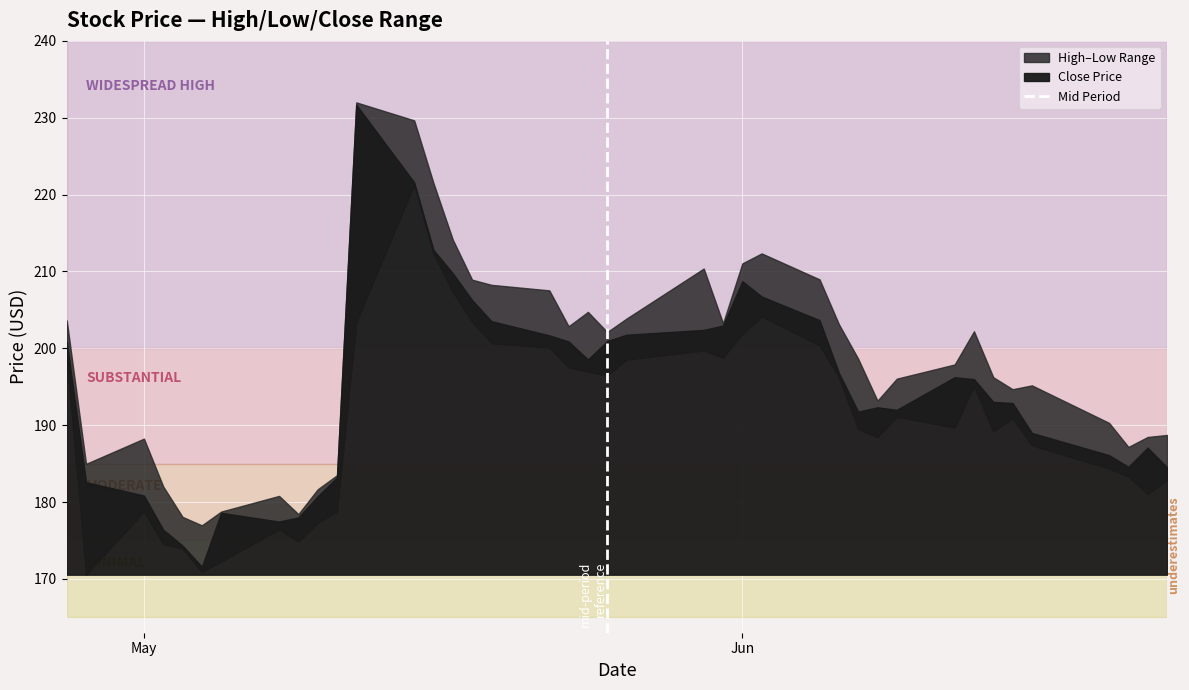

Which label corresponds to the smallest value in the chart?

May